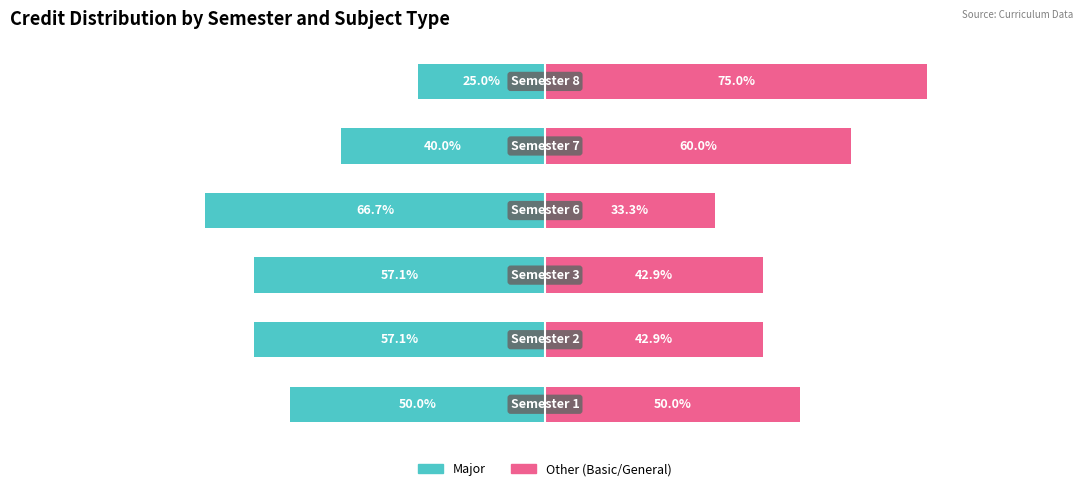

What is the sum of all Major values?

-296.0